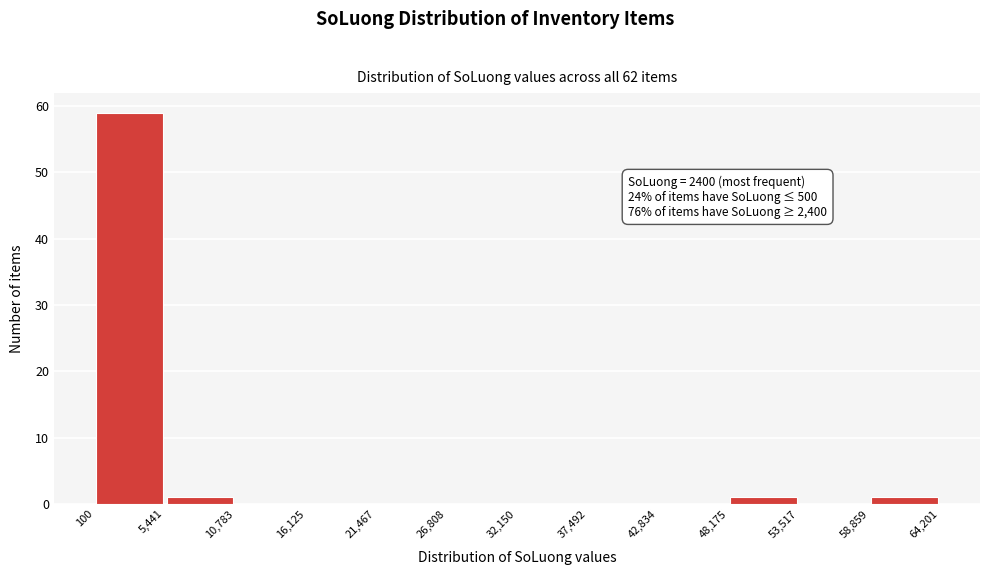

Over which range of the x-axis is the bar tallest?

100 to 5,441